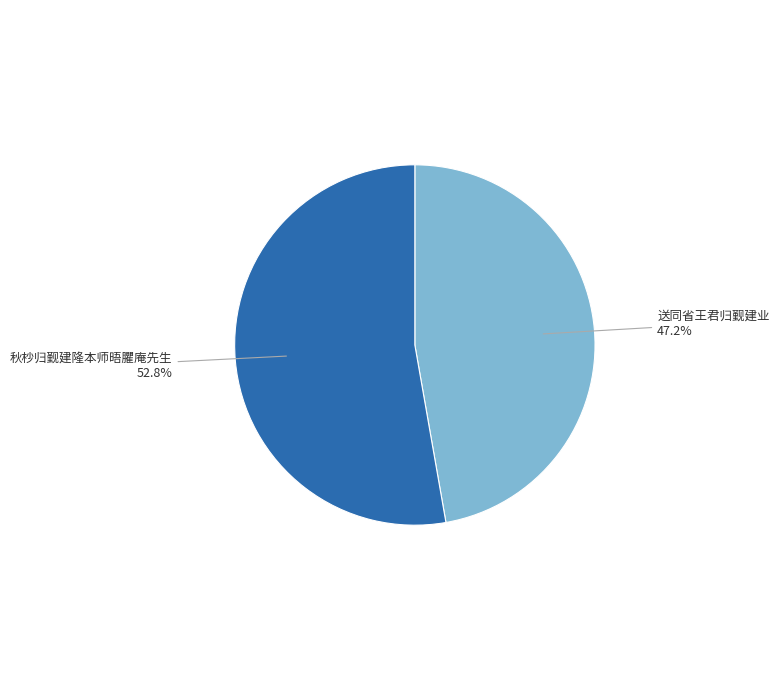

Is there a majority slice in this chart?

Yes